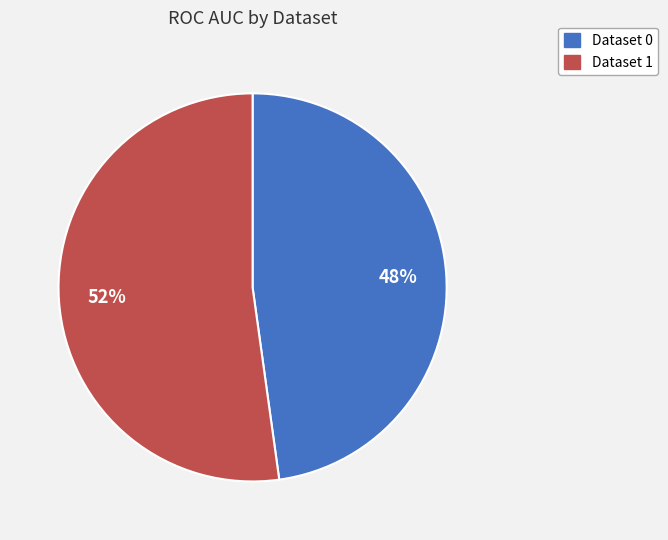

Combined, do Dataset 1 and Dataset 0 account for over 50%?

Yes